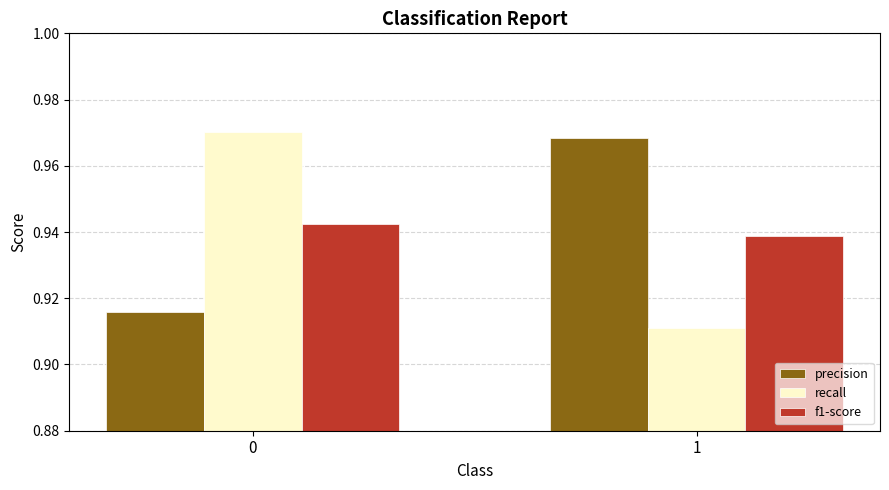

What is the sum of all f1-score values?

1.9